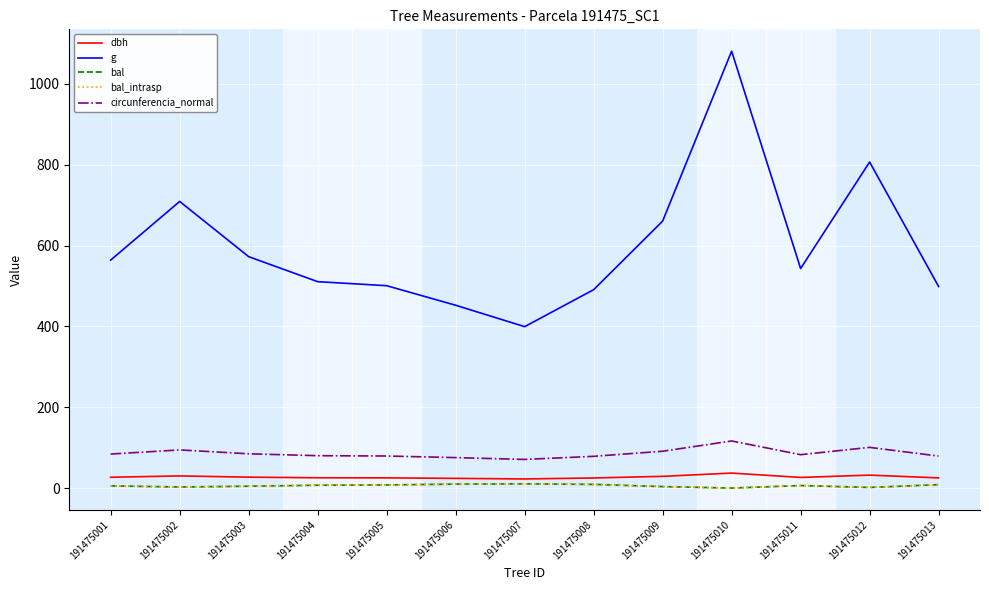

Reading left to right, what are all the values shown in this chart?

dbh: 191475001=26.8	191475002=30.1	191475003=27.0	191475004=25.5	191475005=25.2	191475006=24.0	191475007=22.6	191475008=25.0	191475009=29.0	191475010=37.1	191475011=26.3	191475012=32.0	191475013=25.2
g: 191475001=564.1	191475002=709.2	191475003=572.6	191475004=510.7	191475005=500.7	191475006=452.4	191475007=399.4	191475008=490.9	191475009=660.5	191475010=1081.0	191475011=543.2	191475012=806.8	191475013=498.8
bal: 191475001=5.4	191475002=2.7	191475003=4.6	191475004=7.0	191475005=7.7	191475006=9.8	191475007=10.5	191475008=9.1	191475009=3.7	191475010=0.0	191475011=6.2	191475012=1.5	191475013=8.4
bal_intrasp: 191475001=5.4	191475002=2.7	191475003=4.6	191475004=7.0	191475005=7.7	191475006=9.8	191475007=10.5	191475008=9.1	191475009=3.7	191475010=0.0	191475011=6.2	191475012=1.5	191475013=8.4
circunferencia_normal: 191475001=84.2	191475002=94.4	191475003=84.8	191475004=80.1	191475005=79.3	191475006=75.4	191475007=70.8	191475008=78.5	191475009=91.1	191475010=116.5	191475011=82.6	191475012=100.7	191475013=79.2